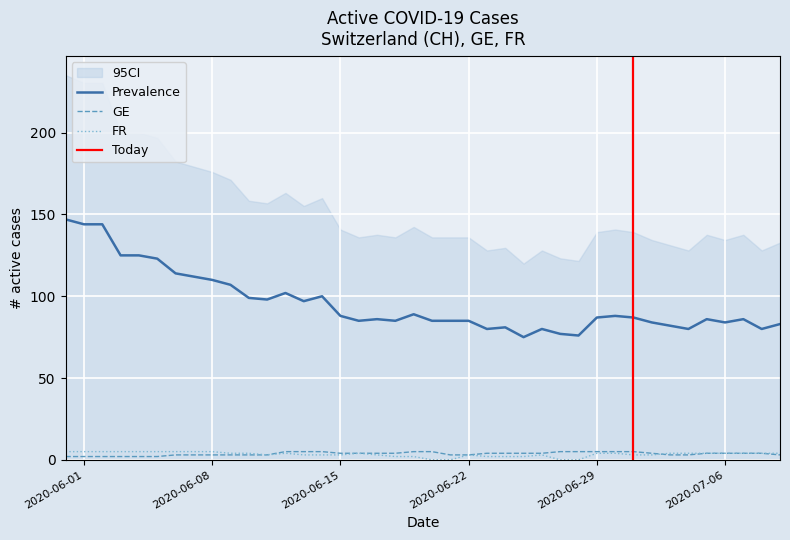

What is the maximum value for FR?

5